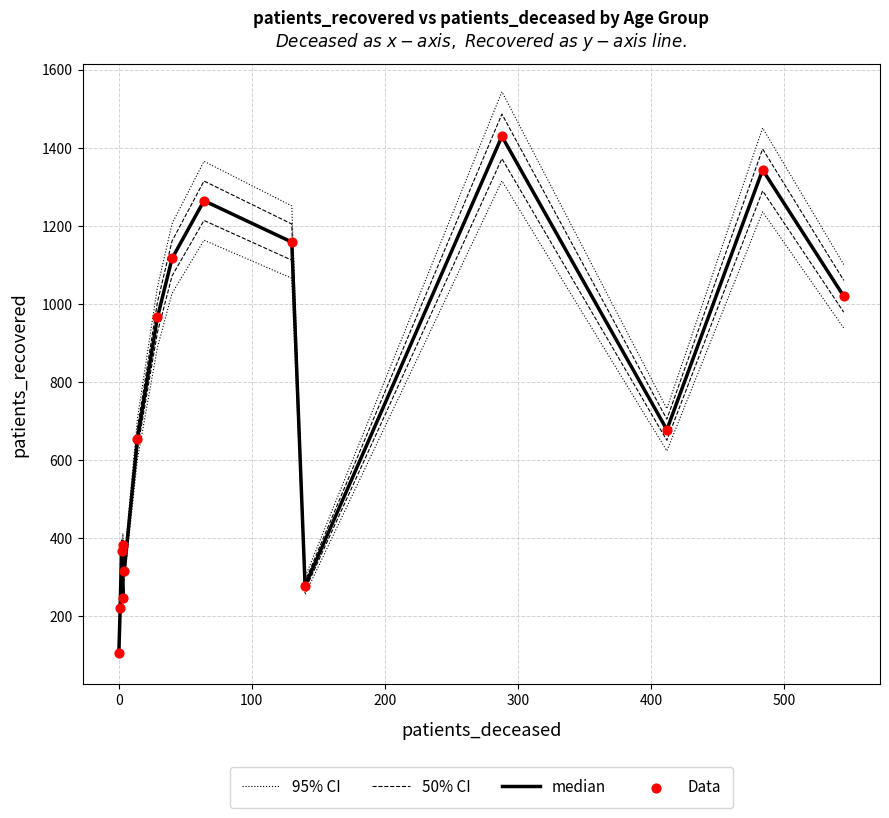

Is the value of 50% CI at −100 greater than the value of Data at 200?

No